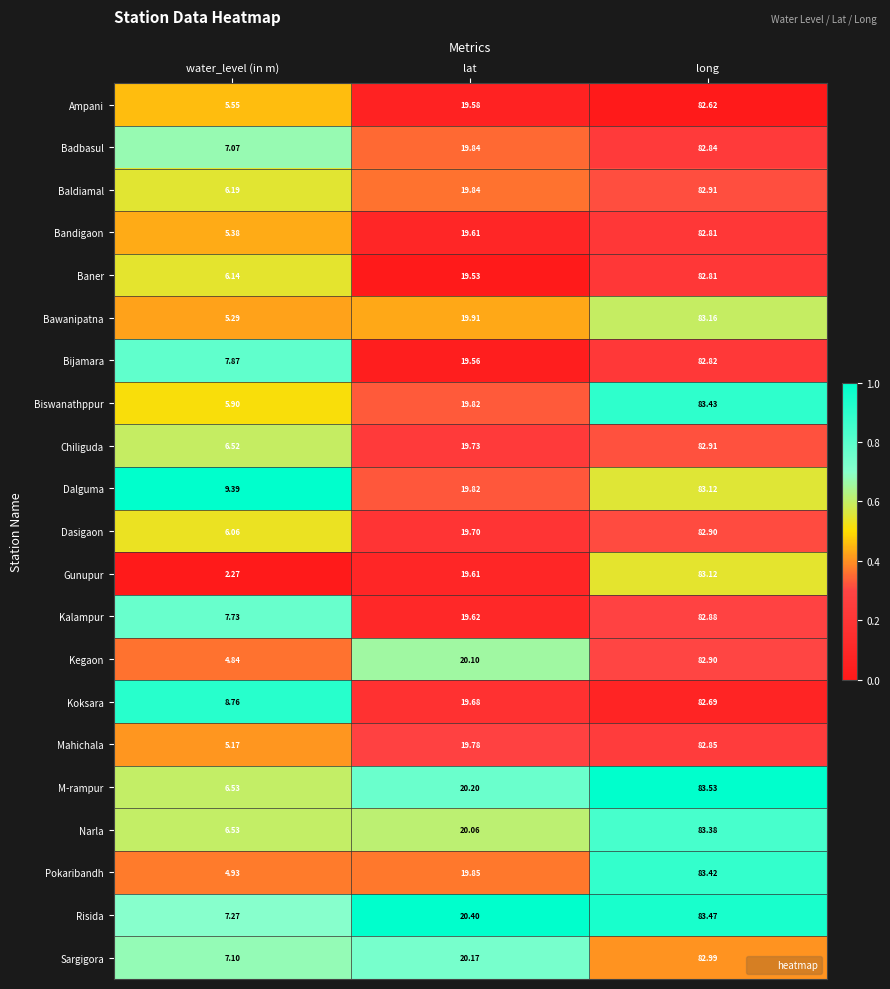

Where does the Kegaon series first go above 20?

lat